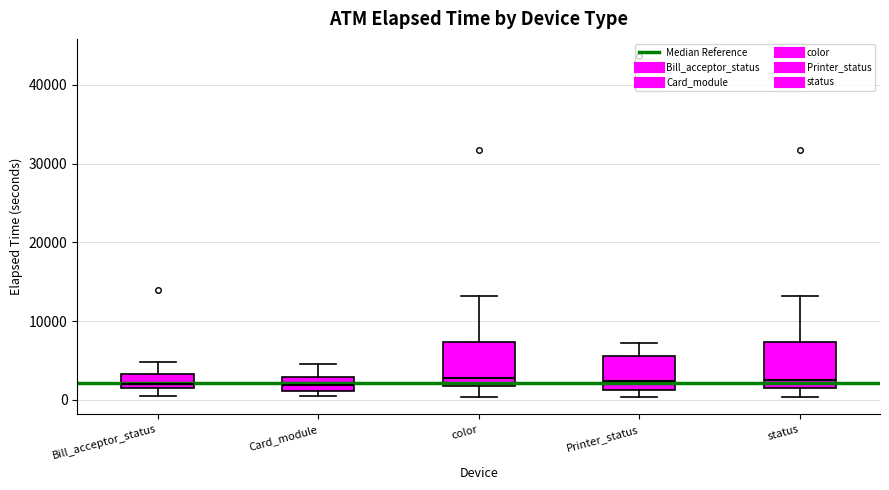

Reading left to right, read every box against the y-axis: the position of its median line, the range the box covers, and the ends of its whiskers. The values are not printed on the chart, so give them approximately, as read against the axis.

Bill_acceptor_status: median 2000, box 1000 to 3000, whiskers 0 to 5000
Card_module: median 2000, box 1000 to 3000, whiskers 0 to 5000
color: median 3000, box 2000 to 7000, whiskers 0 to 13000
Printer_status: median 2000, box 1000 to 6000, whiskers 0 to 7000
status: median 3000, box 1000 to 7000, whiskers 0 to 13000